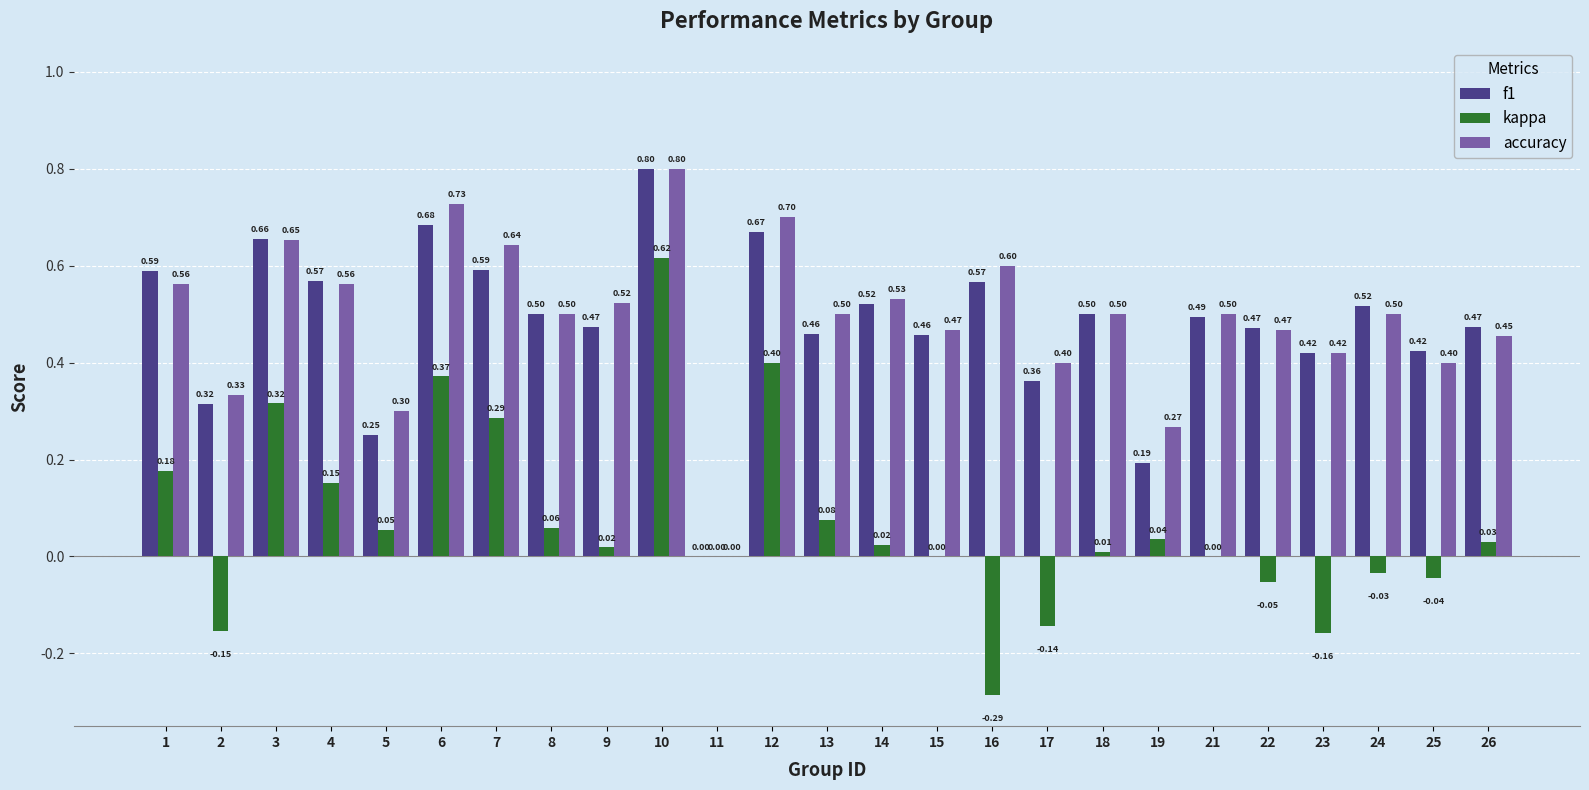

How many data points does each series have?

25